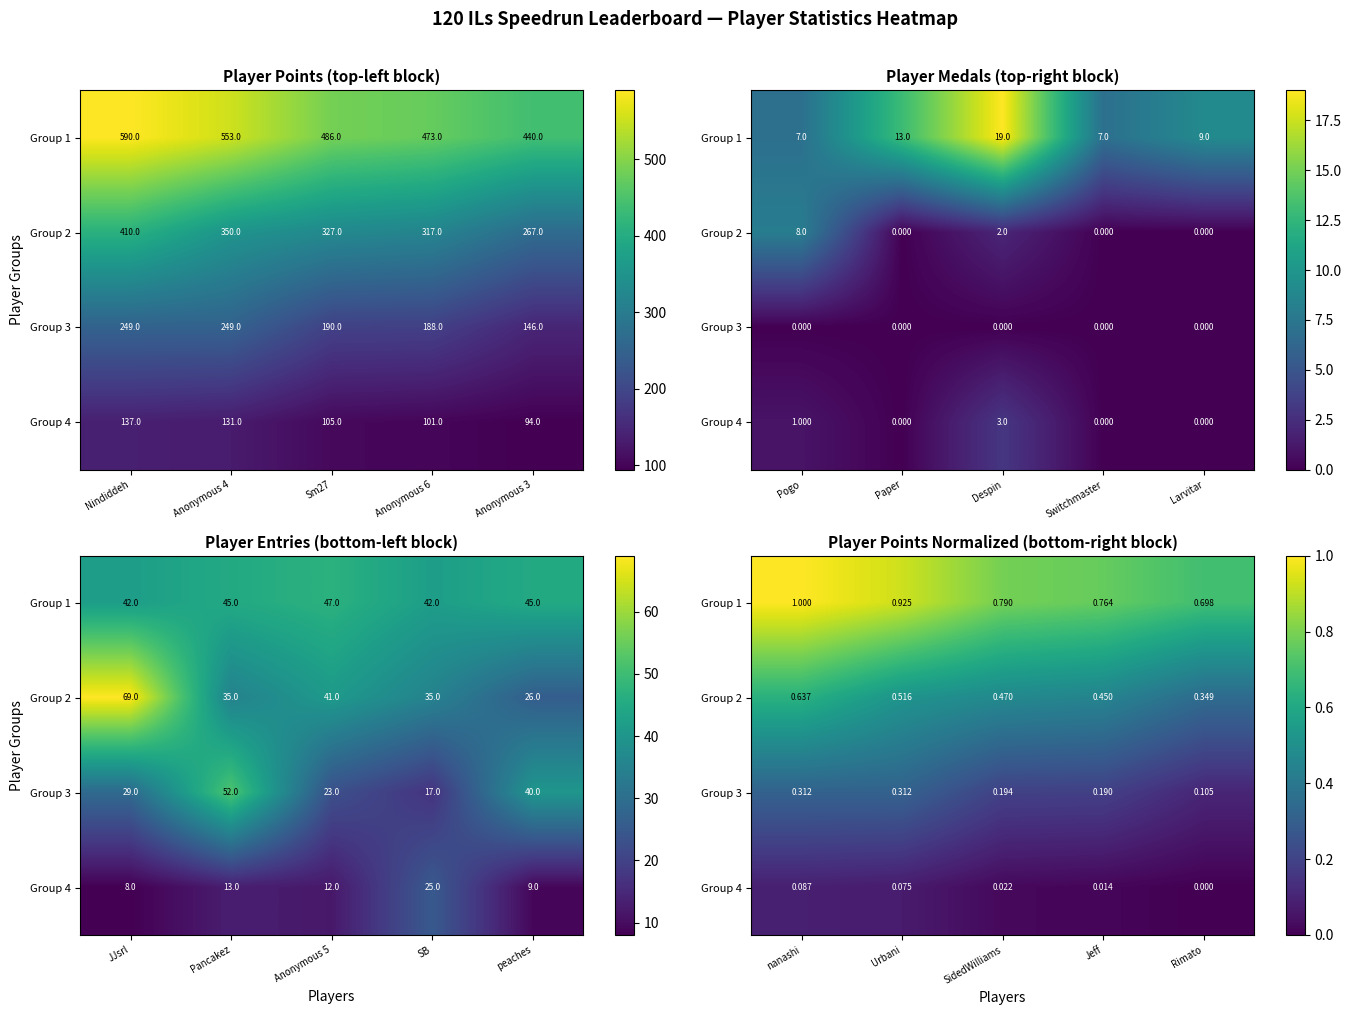

How many data points does each series have?

5